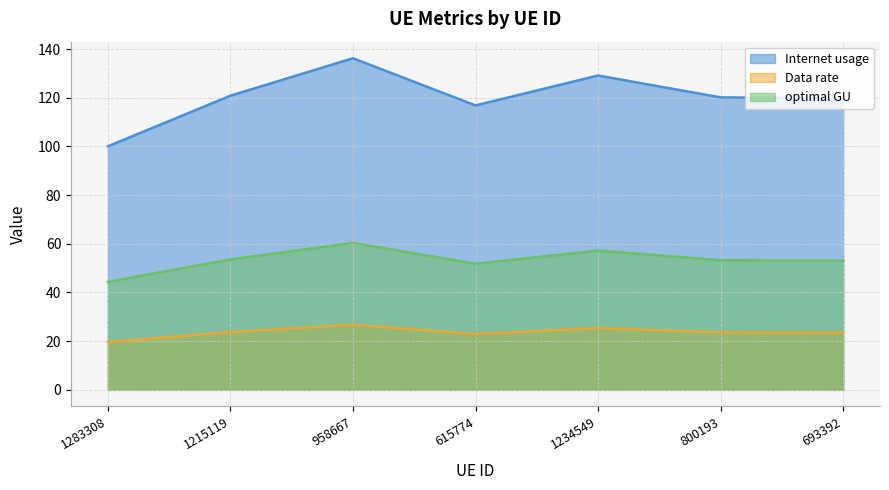

What value does the Data rate series have at 693392?

23.5